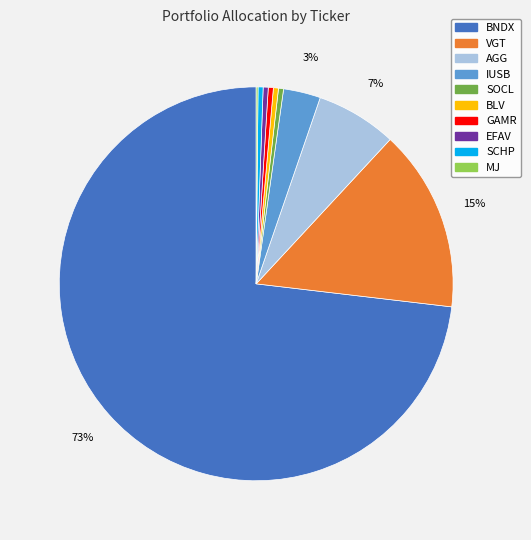

Which slice is the largest?

BNDX